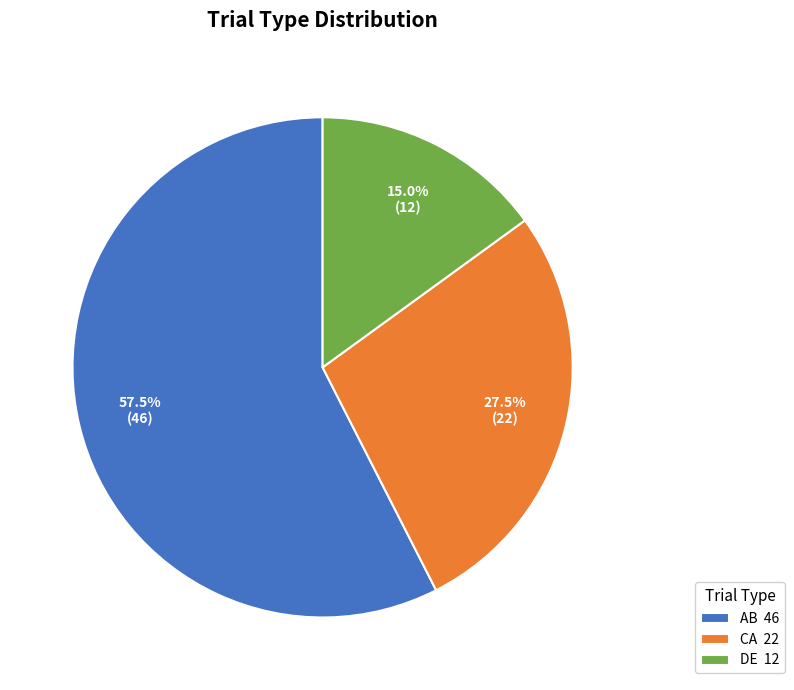

Which category has the biggest portion of the pie?

AB